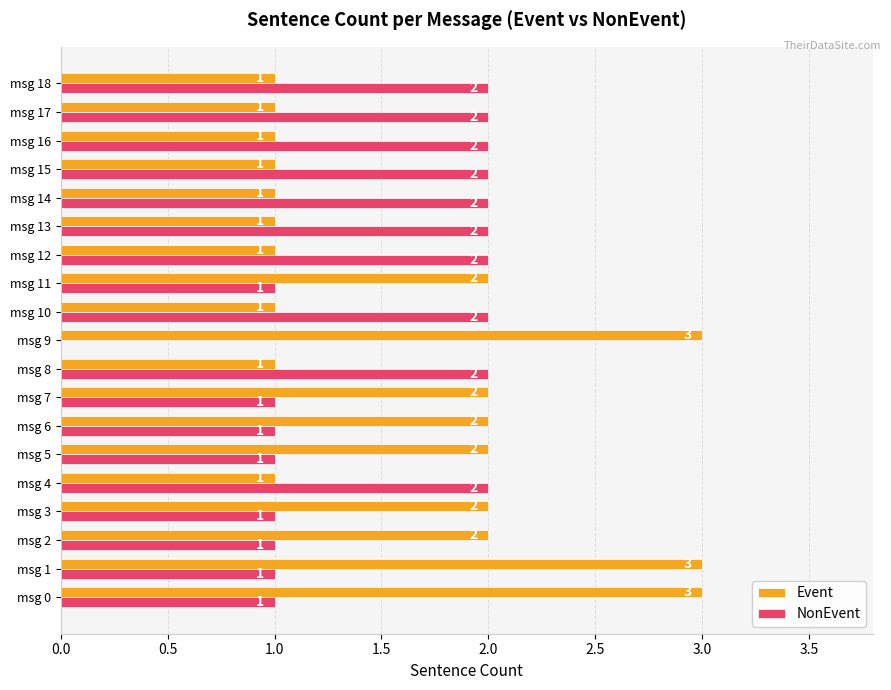

What is the sum of all NonEvent values?

28